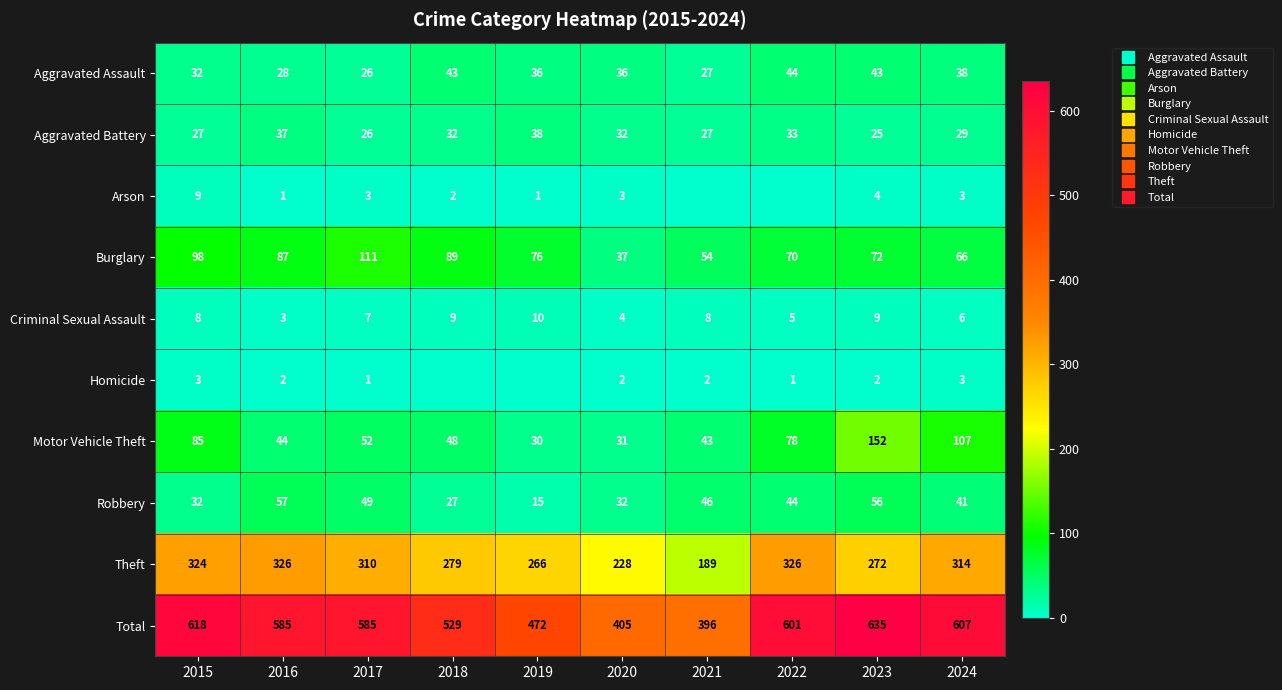

Count the number of data series in this chart.

10